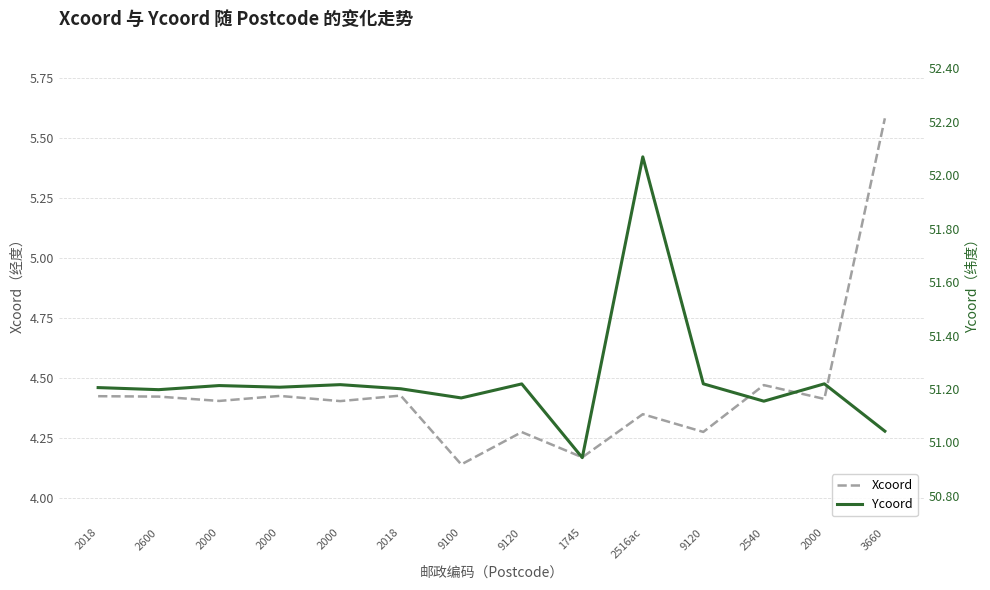

How many values in the Ycoord series exceed 51?

13